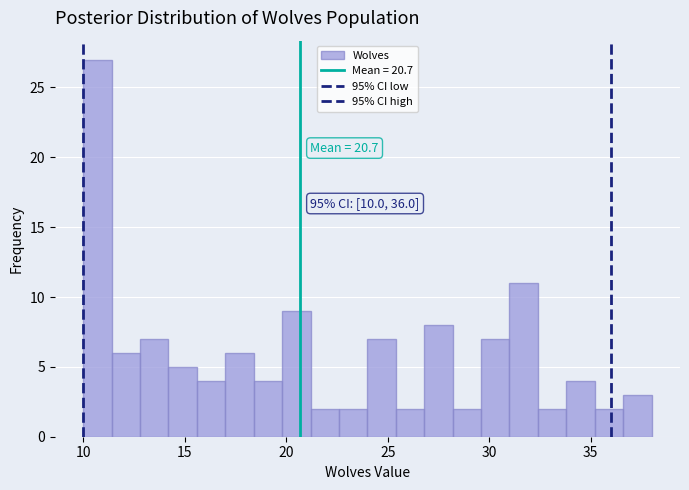

Around what value on the x-axis is the tallest bar? Give the approximate position of its centre, as read against the axis.

10.5